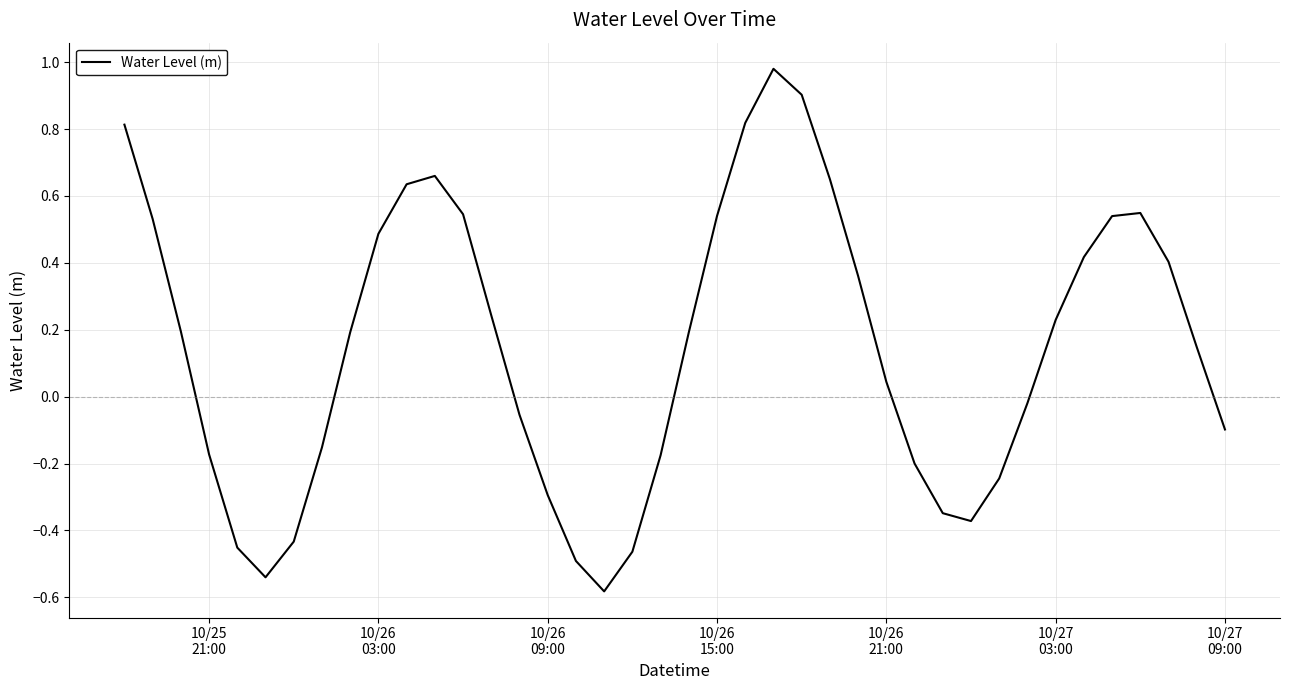

How many interior local valleys (lower than both neighbors) does the data have?

3